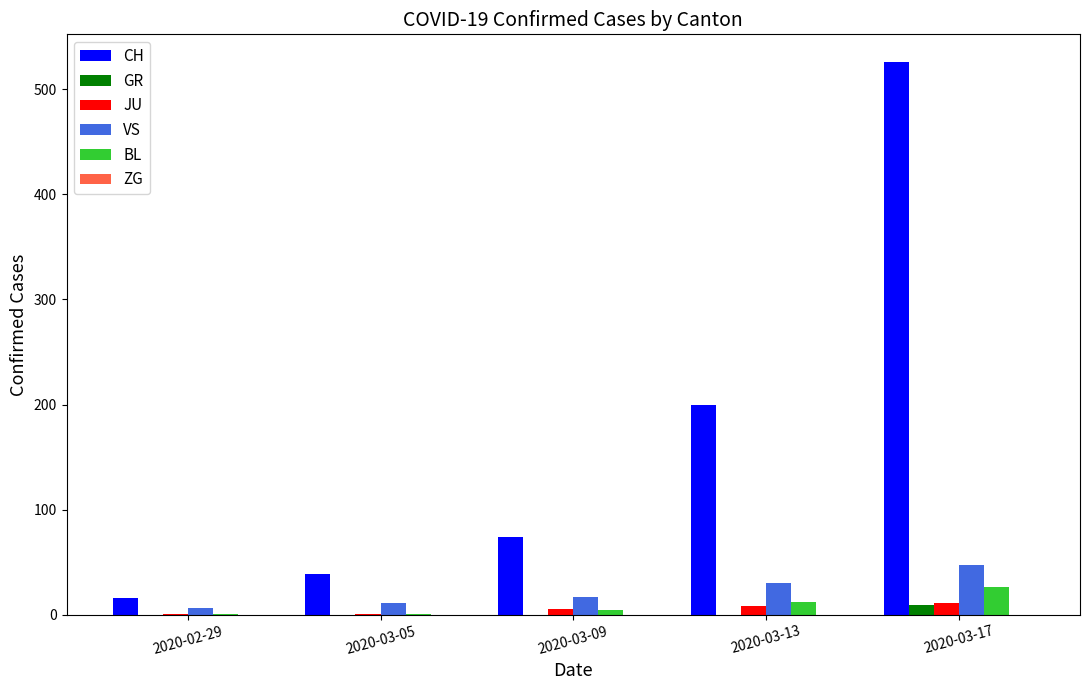

At which category does the chart reach its peak across all series?

2020-03-17